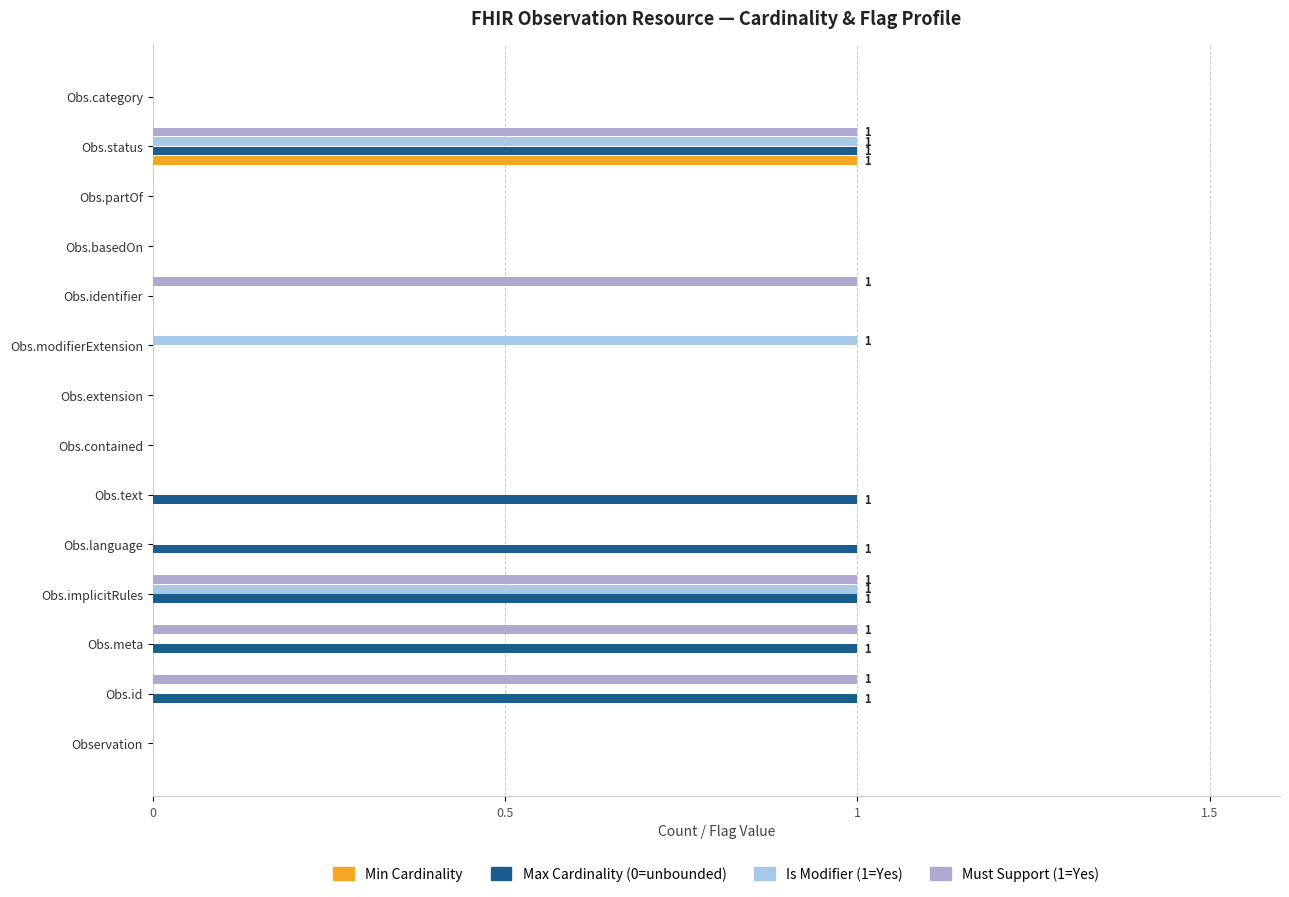

True or false: Is Modifier (1=Yes) has a value of 0 at Obs.contained.

True